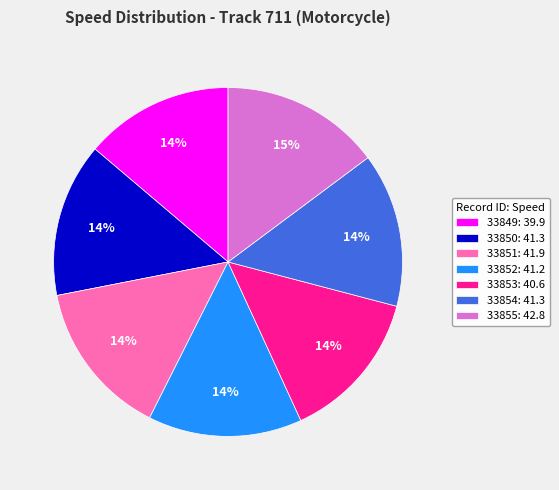

Combined, do 33851: 41.9 and 33849: 39.9 account for over 50%?

No